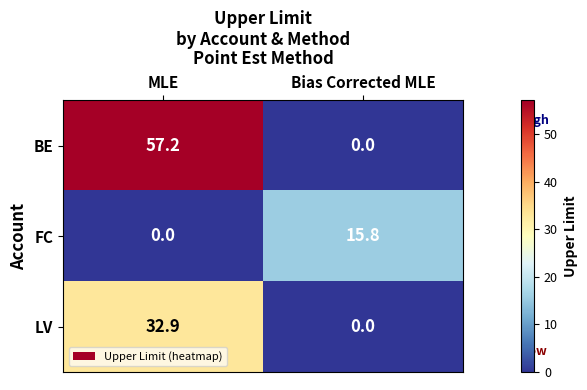

At which label does FC first exceed 15?

Bias Corrected MLE